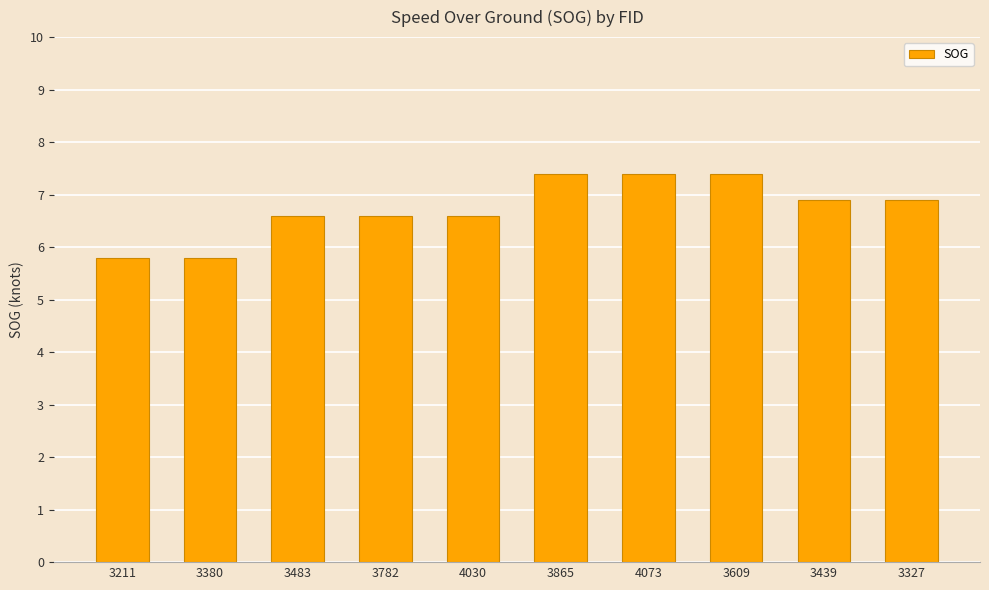

What is the difference between the maximum and minimum values?

1.6